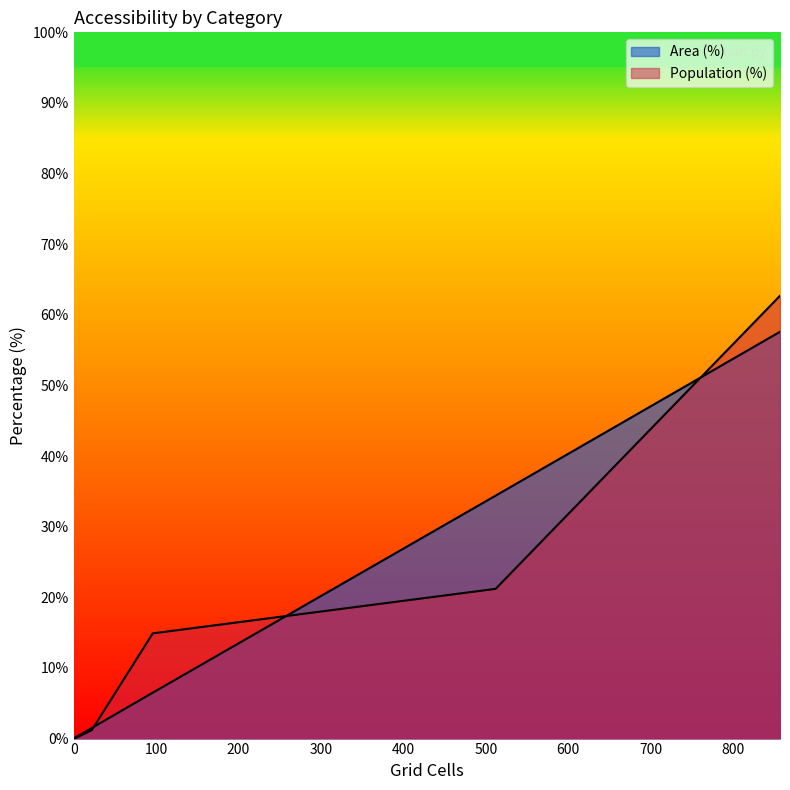

Does the chart display data point markers on the line(s)?

No